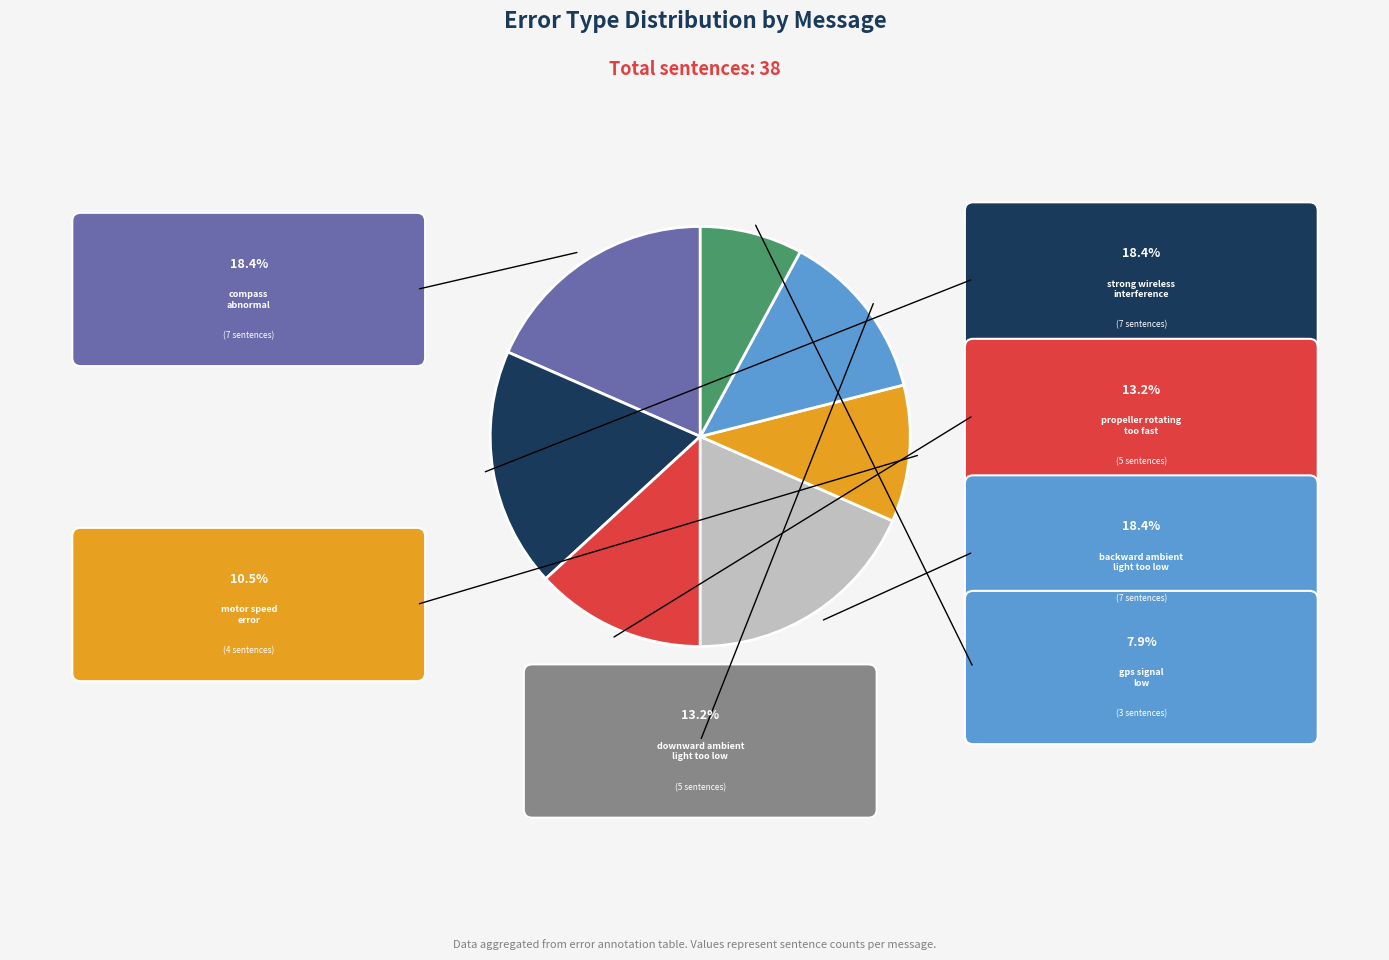

Is there a majority slice in this chart?

No